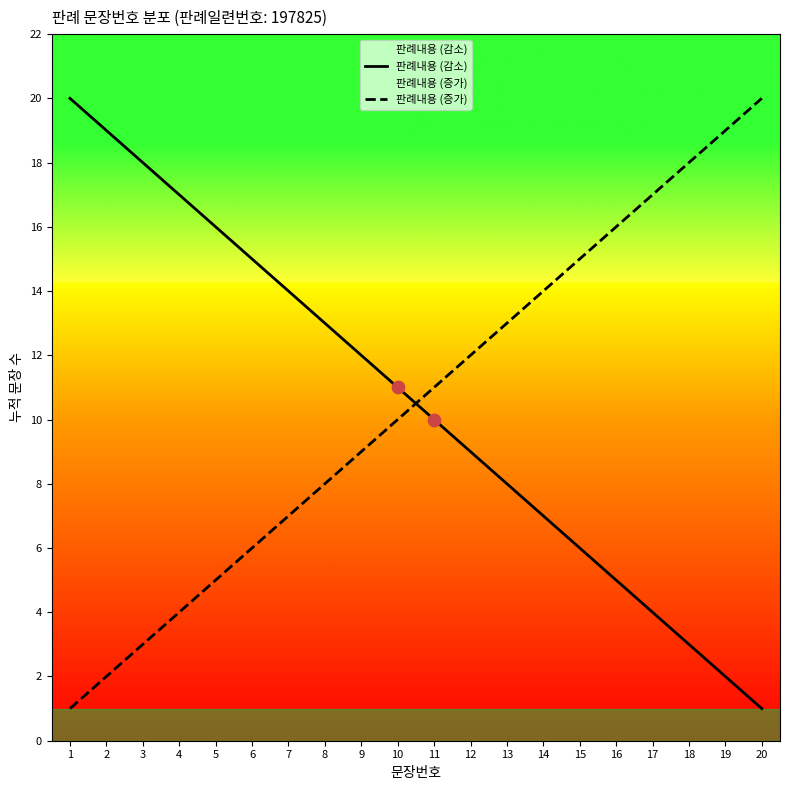

Which series reaches the maximum Y coordinate?

판례내용 (감소)